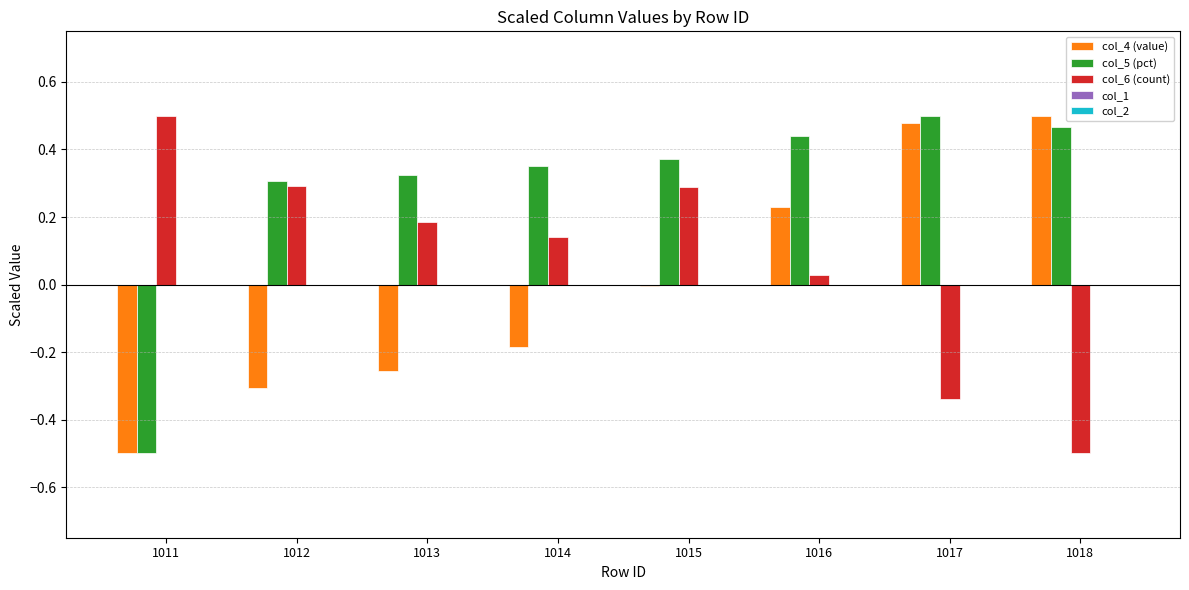

What is the difference between the maximum and minimum values in the col_4 (value) series?

1.0